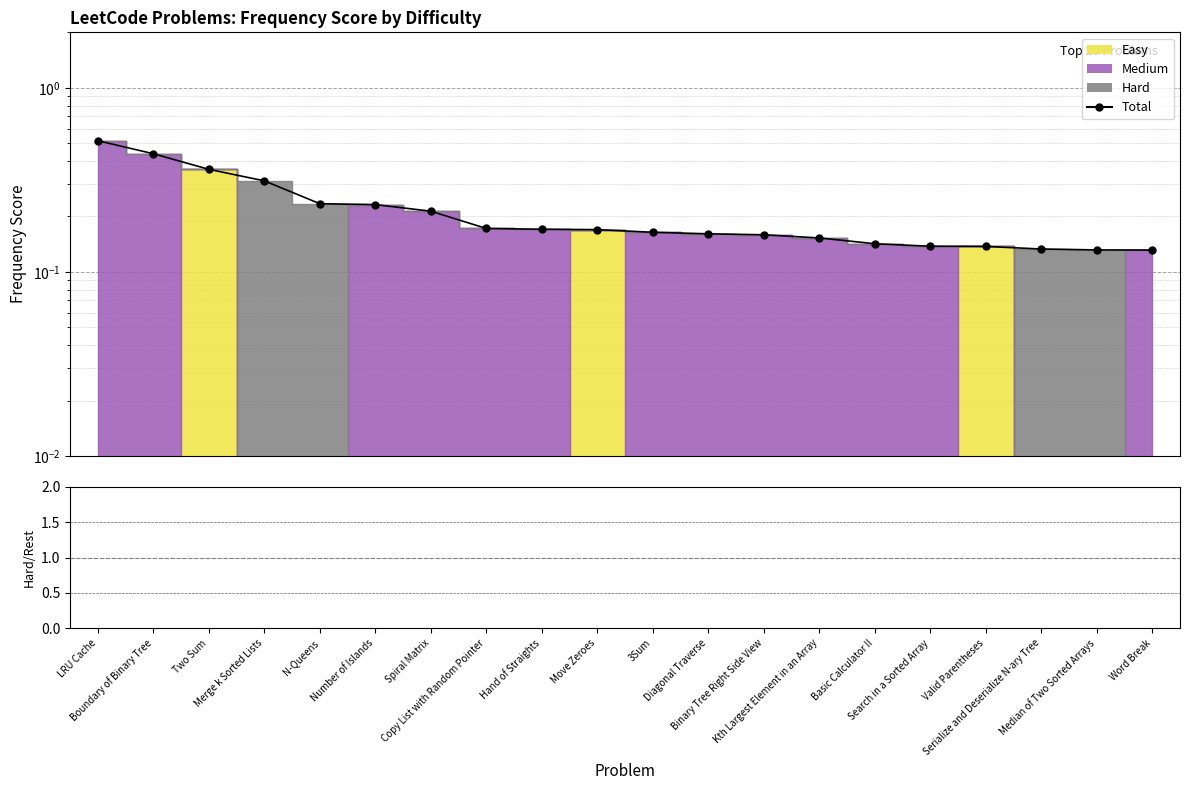

Which label corresponds to the largest value in the chart?

LRU Cache